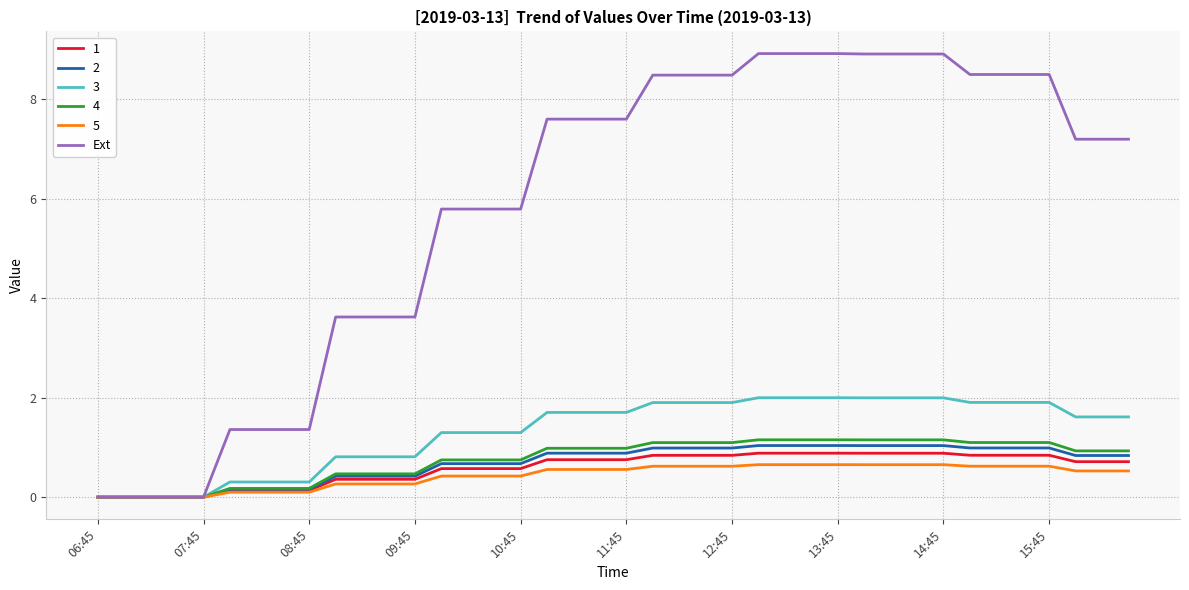

Which series has the largest total across all categories?

Ext